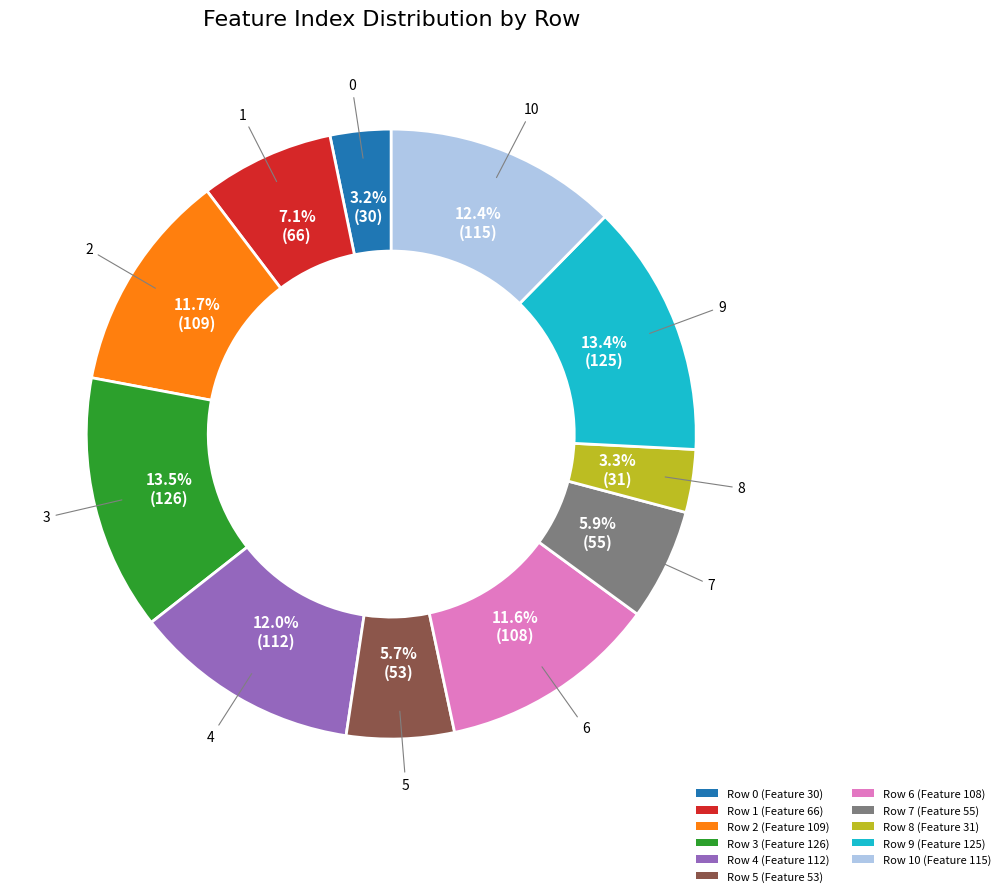

Between 5 and 4, which is larger?

4